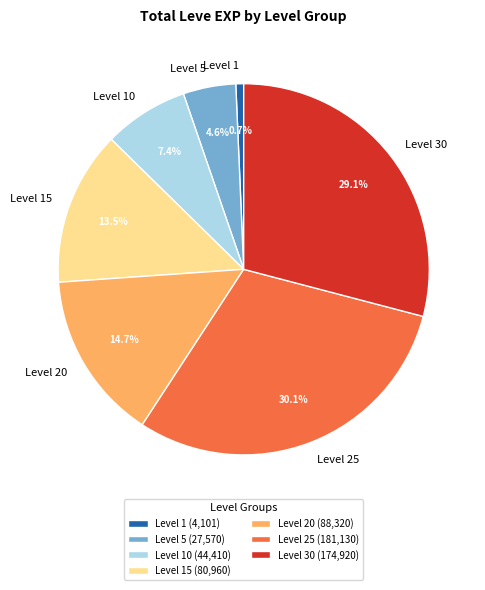

Does any single category account for the majority?

No